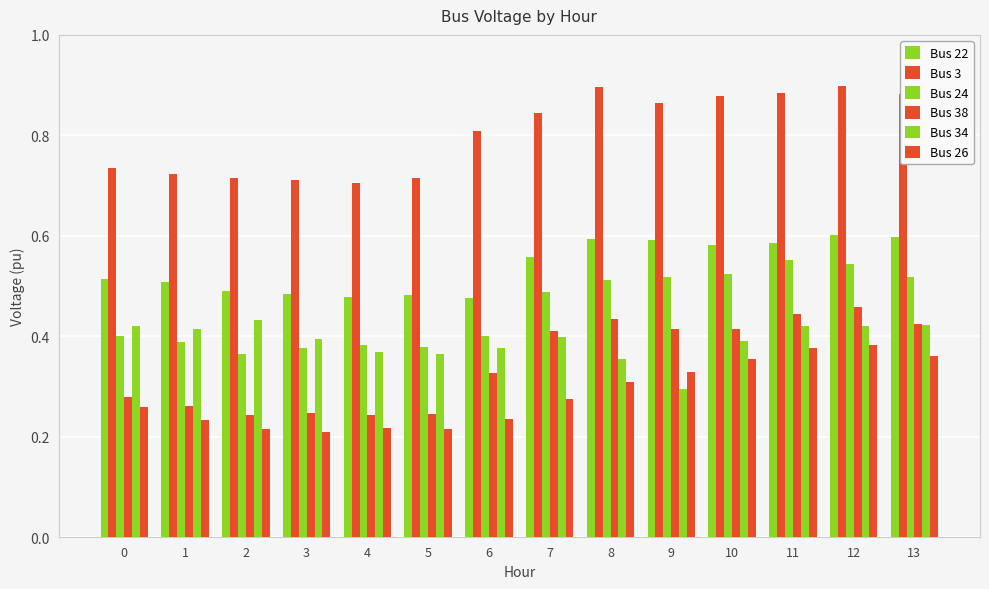

Read the Bus 22 value at 0.

0.5